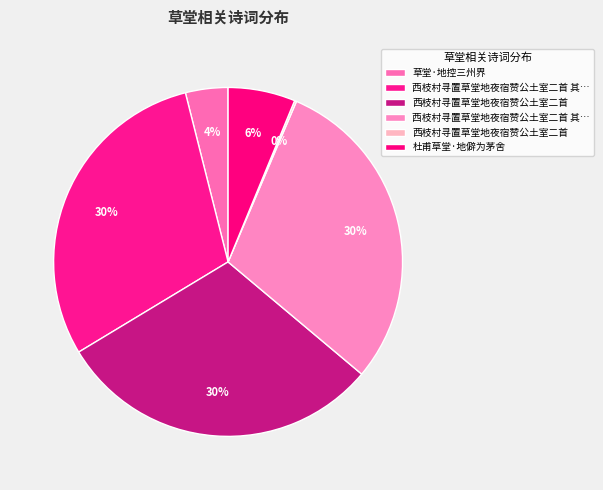

How many segments does this pie chart have?

6